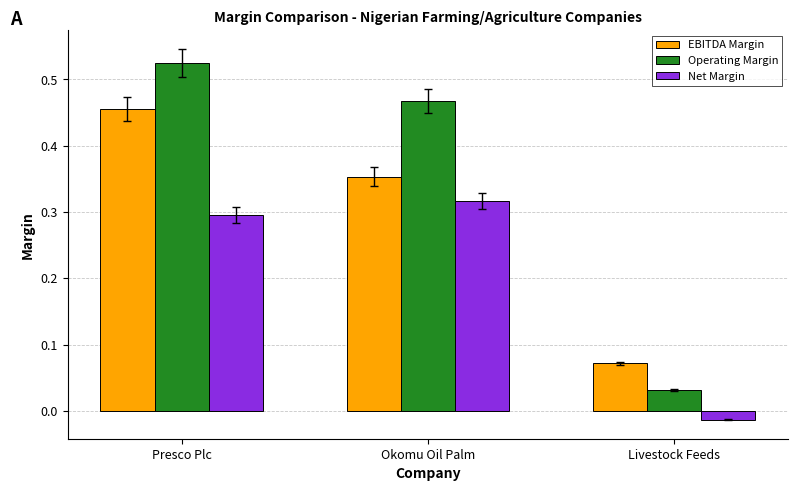

True or false: EBITDA Margin has a value of 0.6 at Okomu Oil Palm.

False